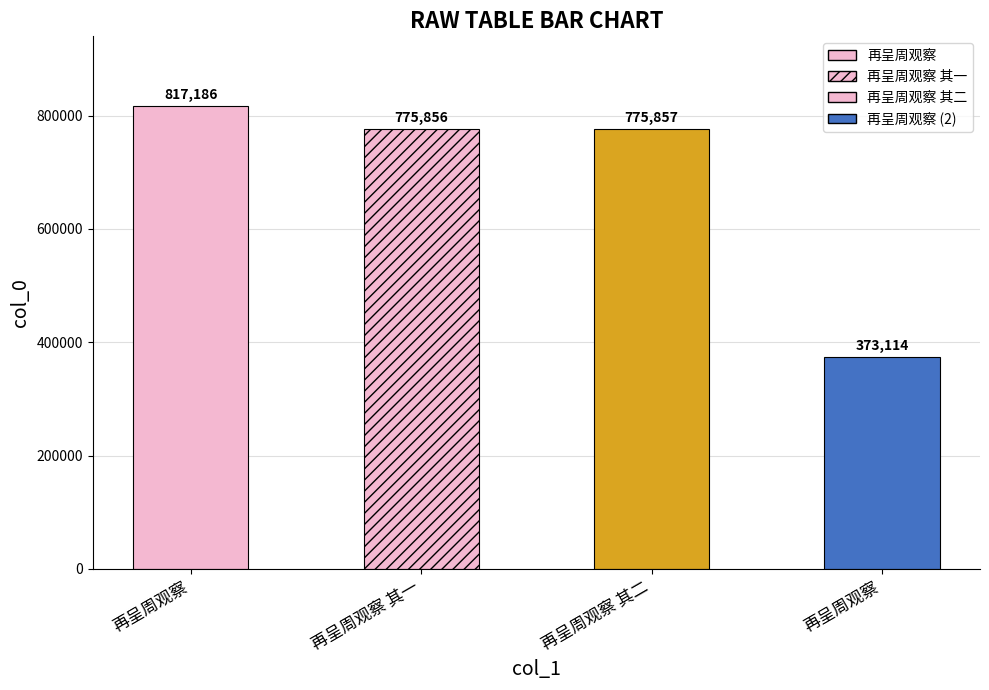

How many values are below 775857?

2